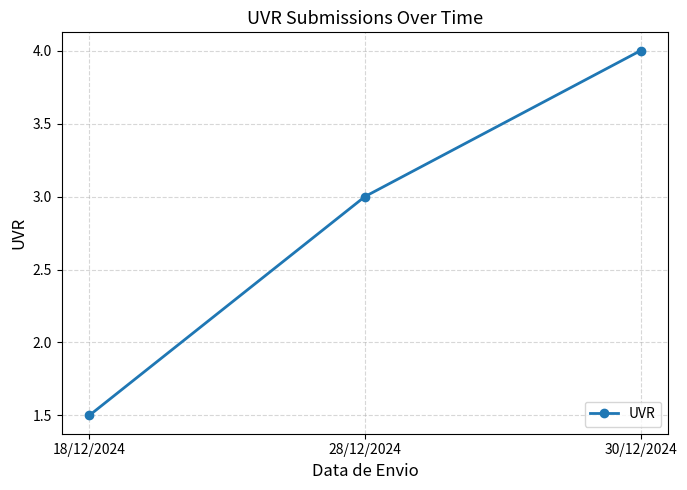

The value at 18/12/2024 is 0.5. True or false?

False